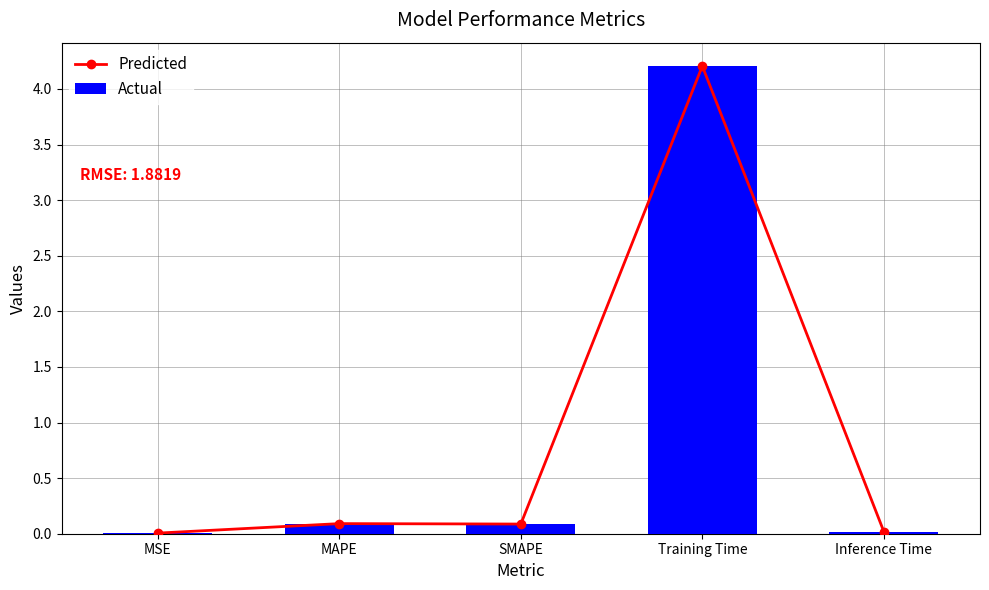

True or false: Actual has a value of 0.1 at SMAPE.

True